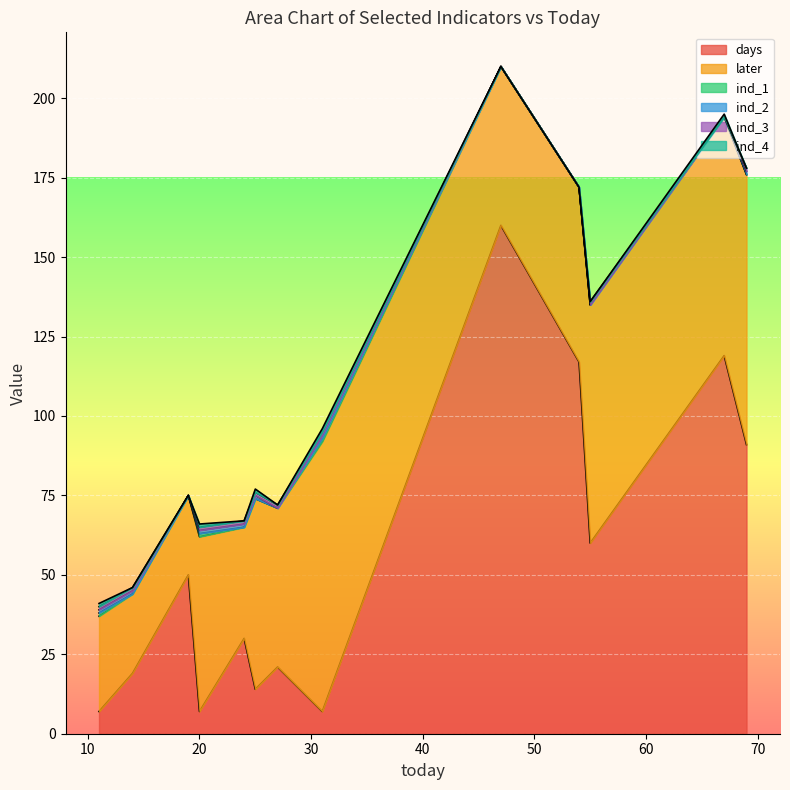

Is the value of ind_3 at 67 greater than the value of ind_1 at 27?

No